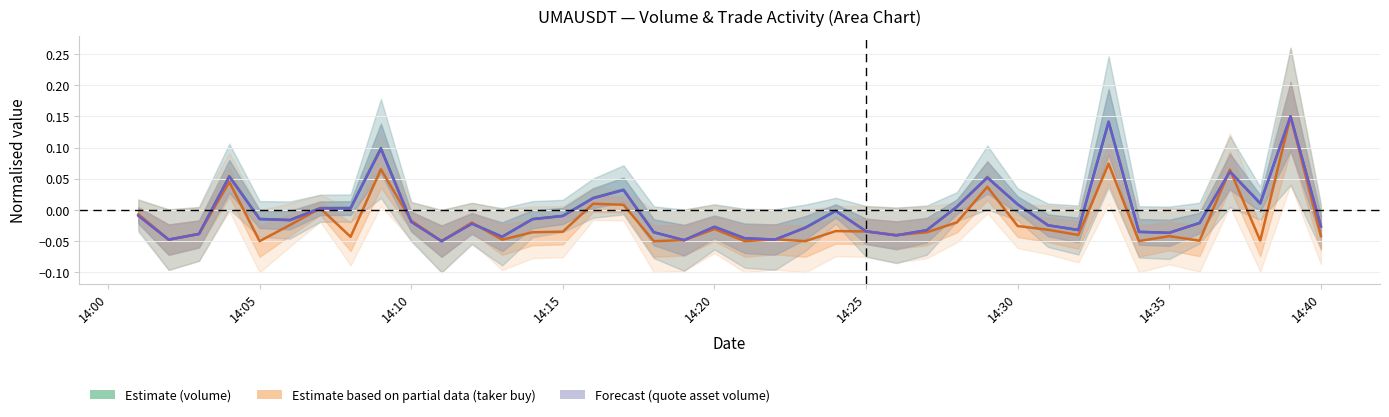

How many values in Forecast (quote asset volume) are above zero?

13